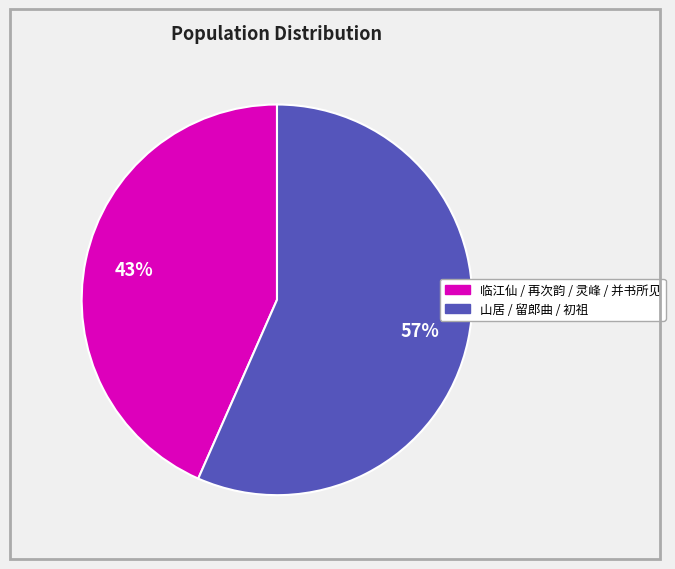

To the nearest percent, what is the average slice percentage?

50%